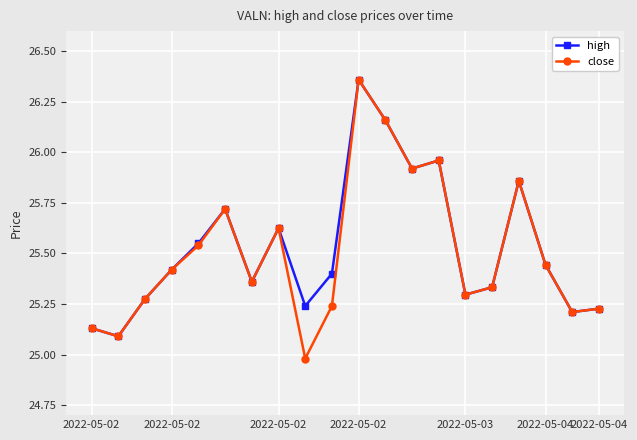

Which series has the largest total across all categories?

high